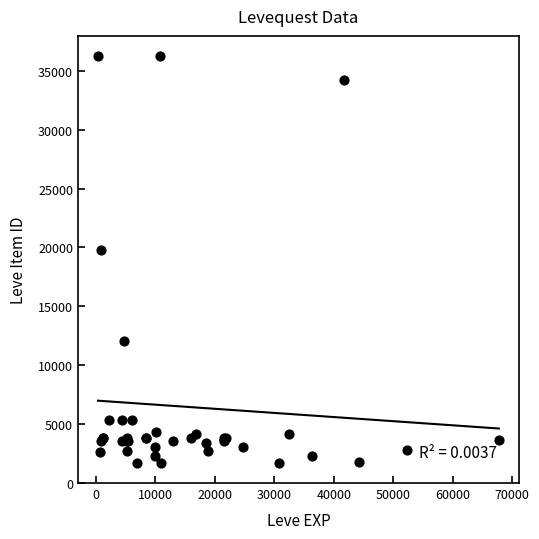

What Y value in the scatter plot is closest to 18967?

19744